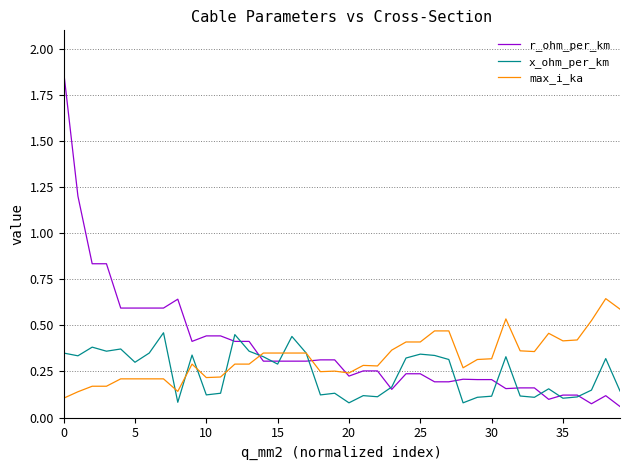

Is this an area chart (filled region under the line)?

No